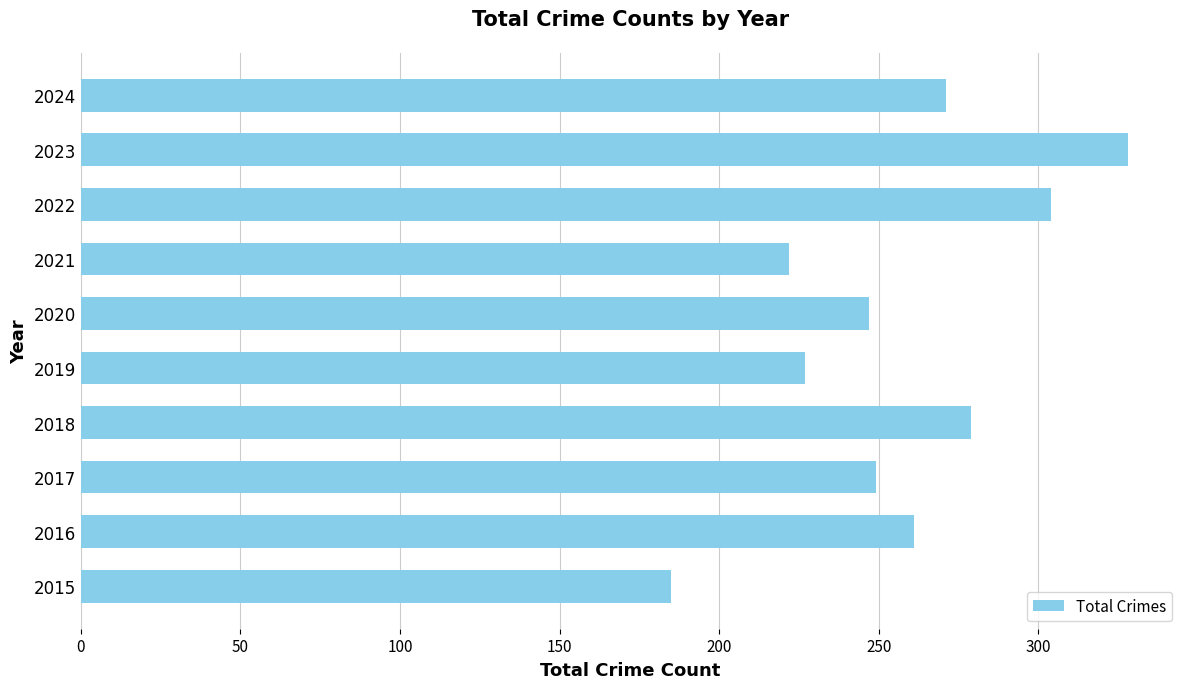

Reading bottom to top, extract all data points from this chart.

2015=185	2016=261	2017=249	2018=279	2019=227	2020=247	2021=222	2022=304	2023=328	2024=271